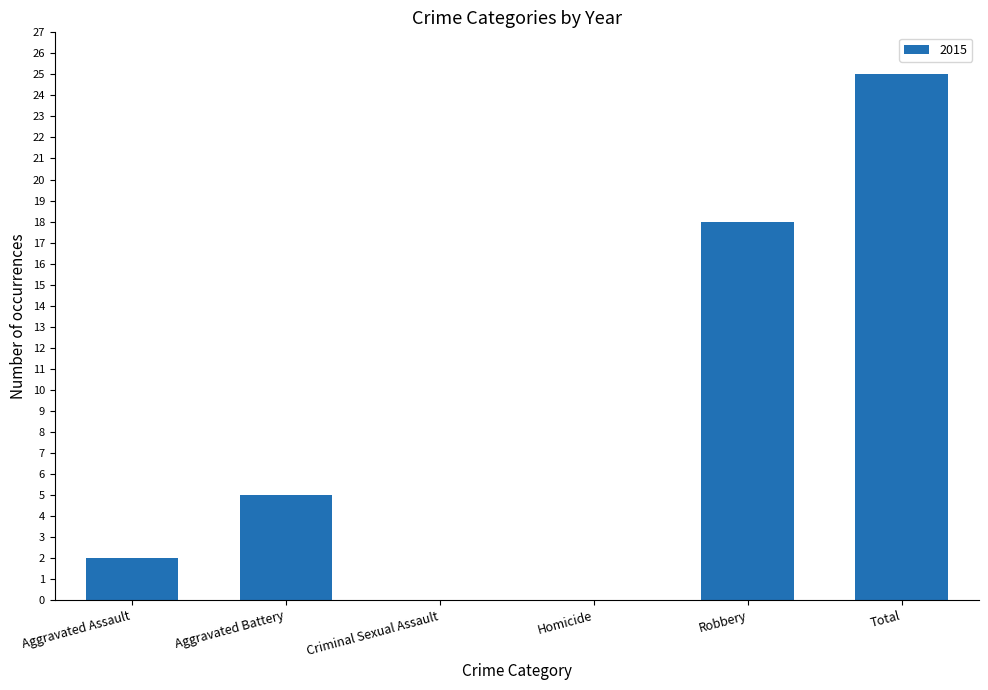

What is the change in value from Aggravated Assault to Aggravated Battery?

+3